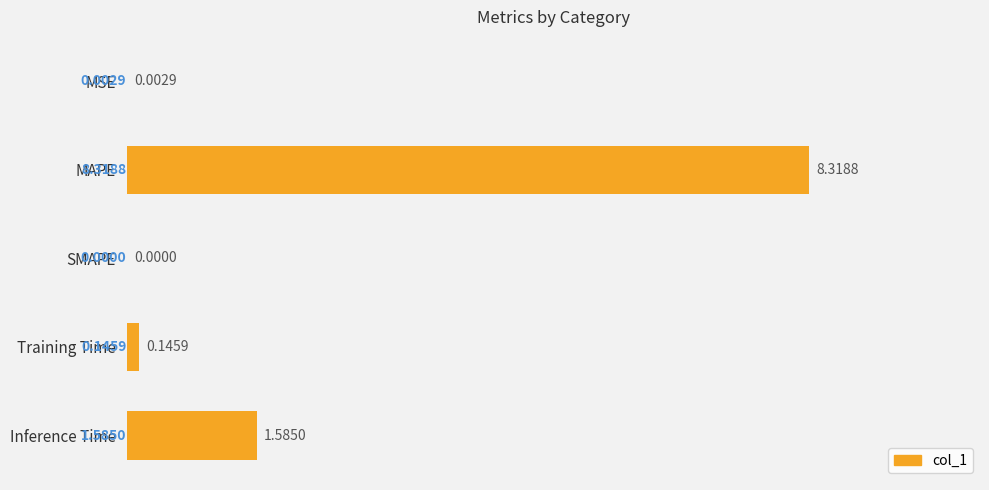

Which category has the highest value across all series?

MAPE